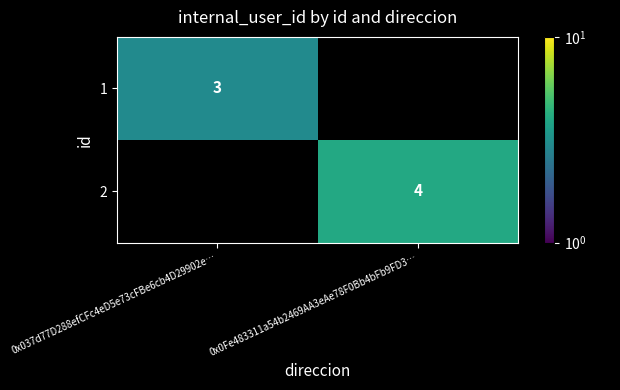

The 2 series shows 6 at 0x0Fe483311a54b2469AA3eAe78F0Bb4bFb9FD3…. True or false?

False